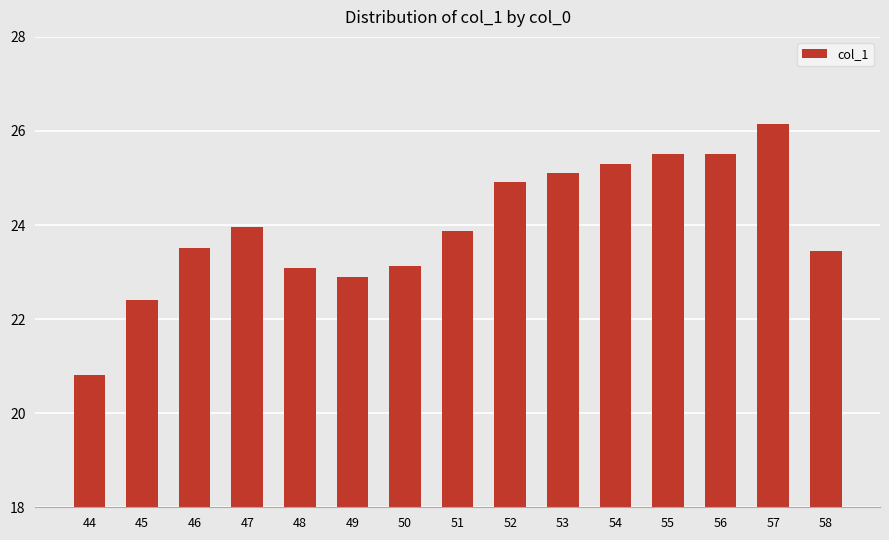

Reading left to right, list all the values displayed in this chart.

20.8	22.4	23.5	24.0	23.1	22.9	23.1	23.9	24.9	25.1	25.3	25.5	25.5	26.1	23.5